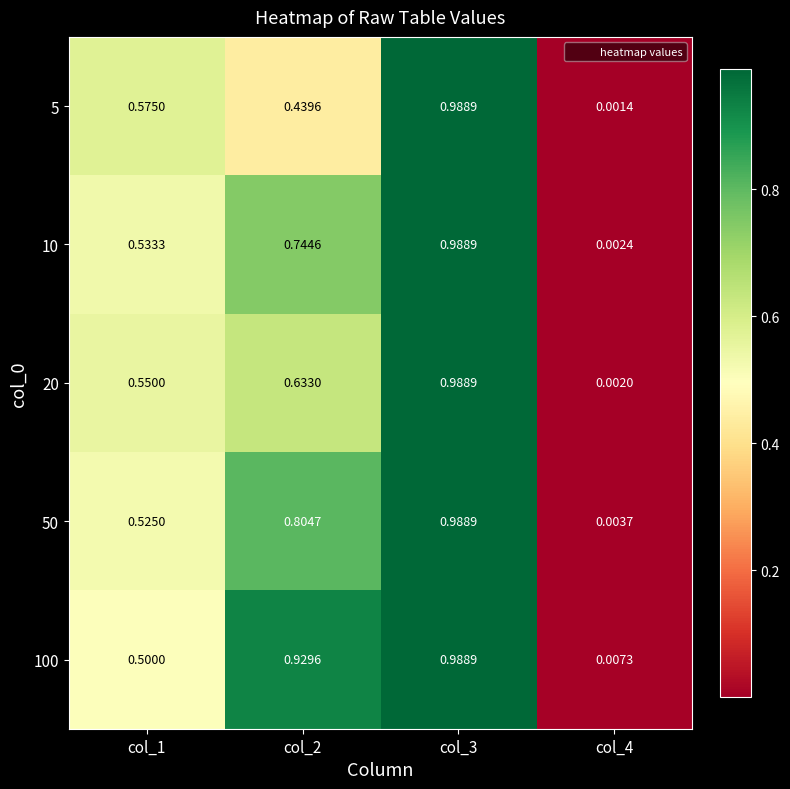

What is the maximum value shown in the chart?

1.0